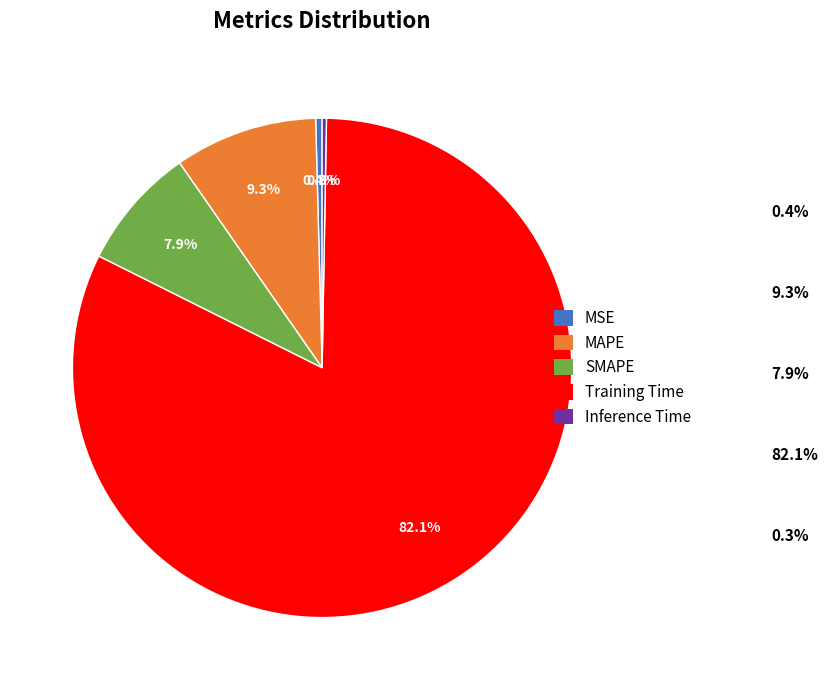

True or false: MAPE accounts for 16% of the total.

False